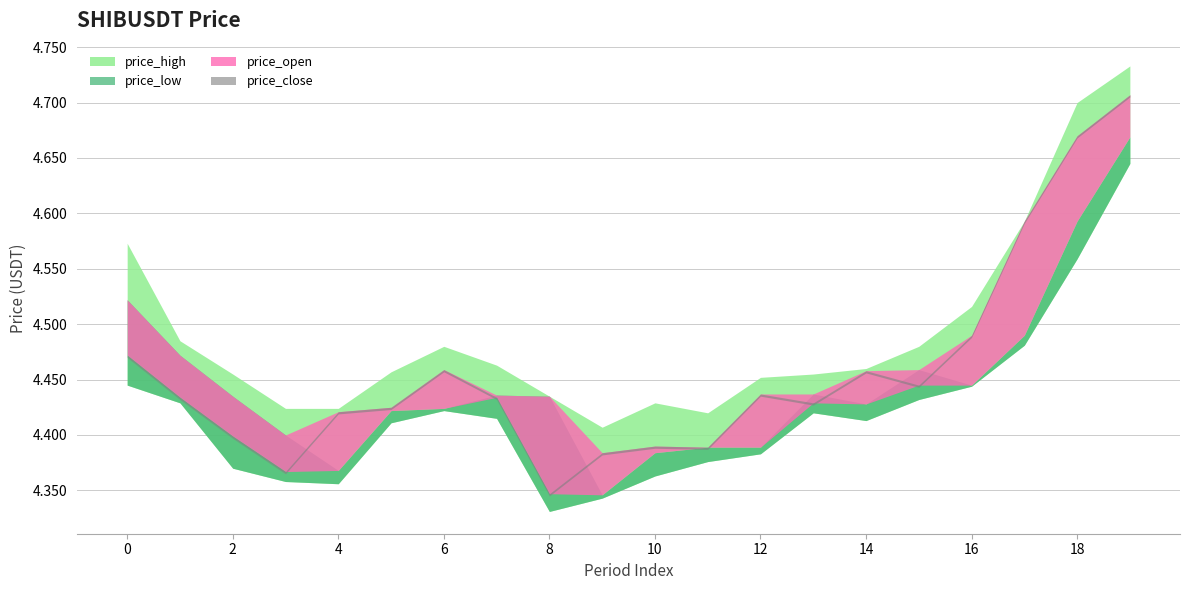

The price_low series shows 0.0 at 11. True or false?

False